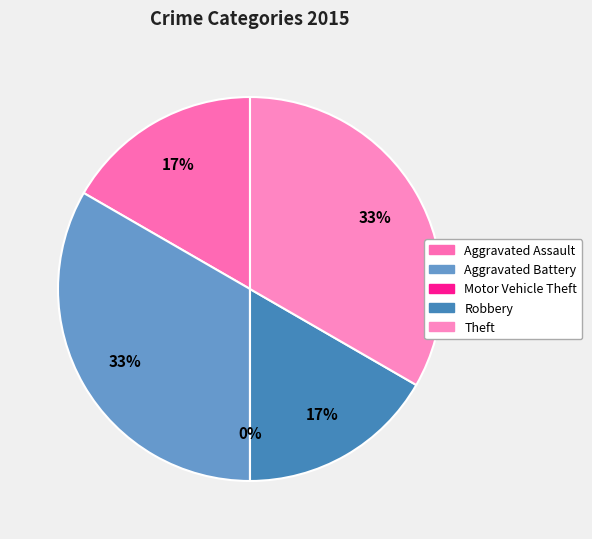

Approximately how many times larger is the value at Robbery compared to Aggravated Battery?

0.5